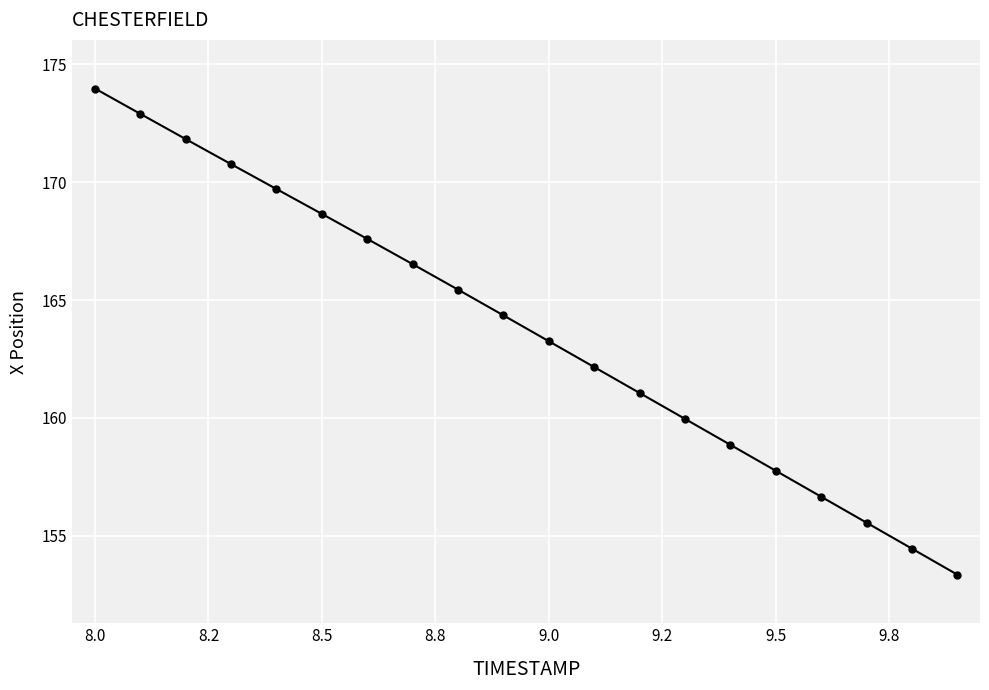

What is the maximum value shown in the chart?

174.0